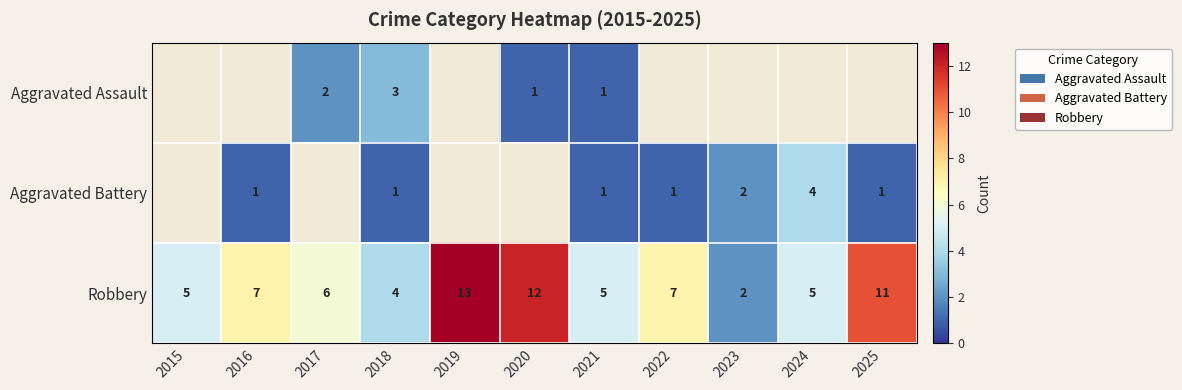

Is the value of Robbery at 2016 greater than the value of Aggravated Battery at 2022?

Yes